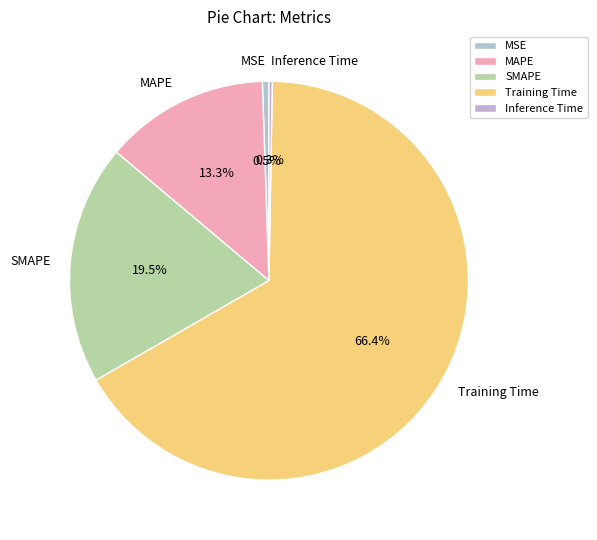

Which category has the biggest portion of the pie?

Training Time